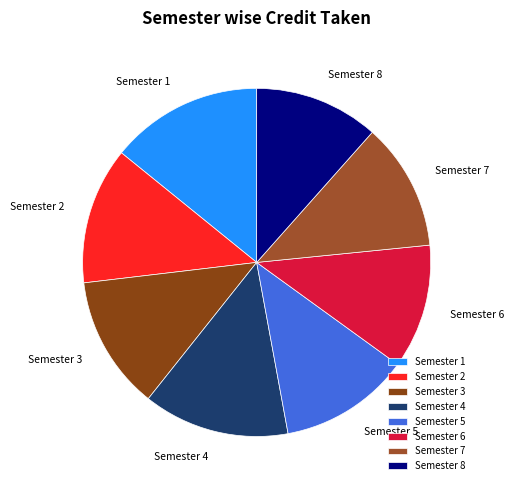

Combined, do Semester 8 and Semester 7 account for over 50%?

No